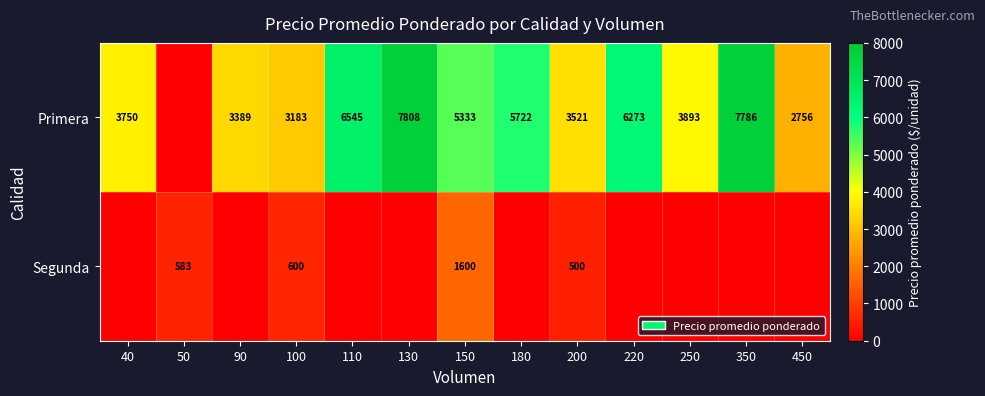

The value of Primera at 90 is 3389. True or false?

True